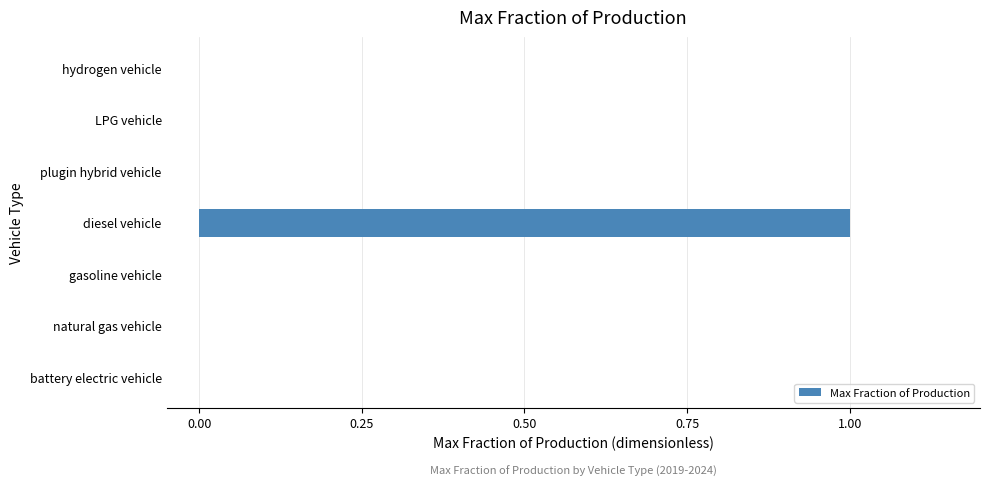

The value at gasoline vehicle is 1. True or false?

False